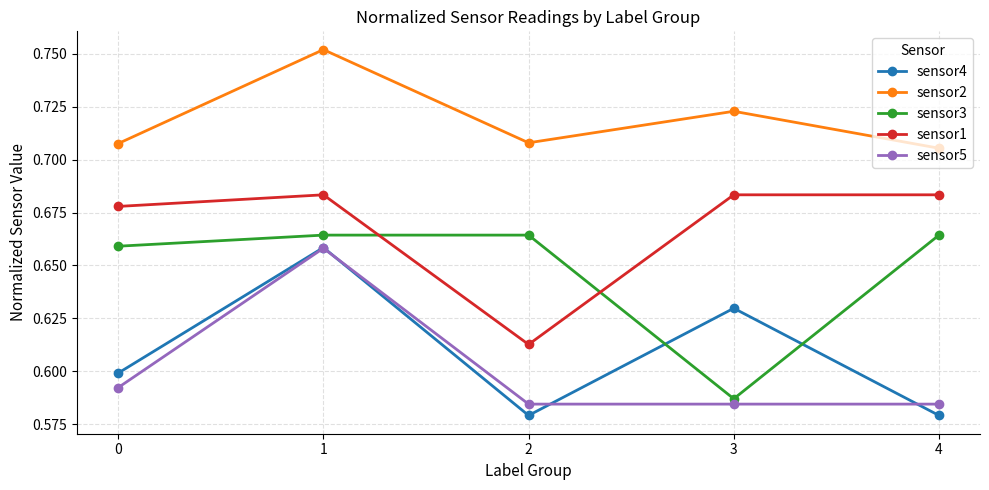

Is it true that sensor3 equals 1.2 at 2?

False